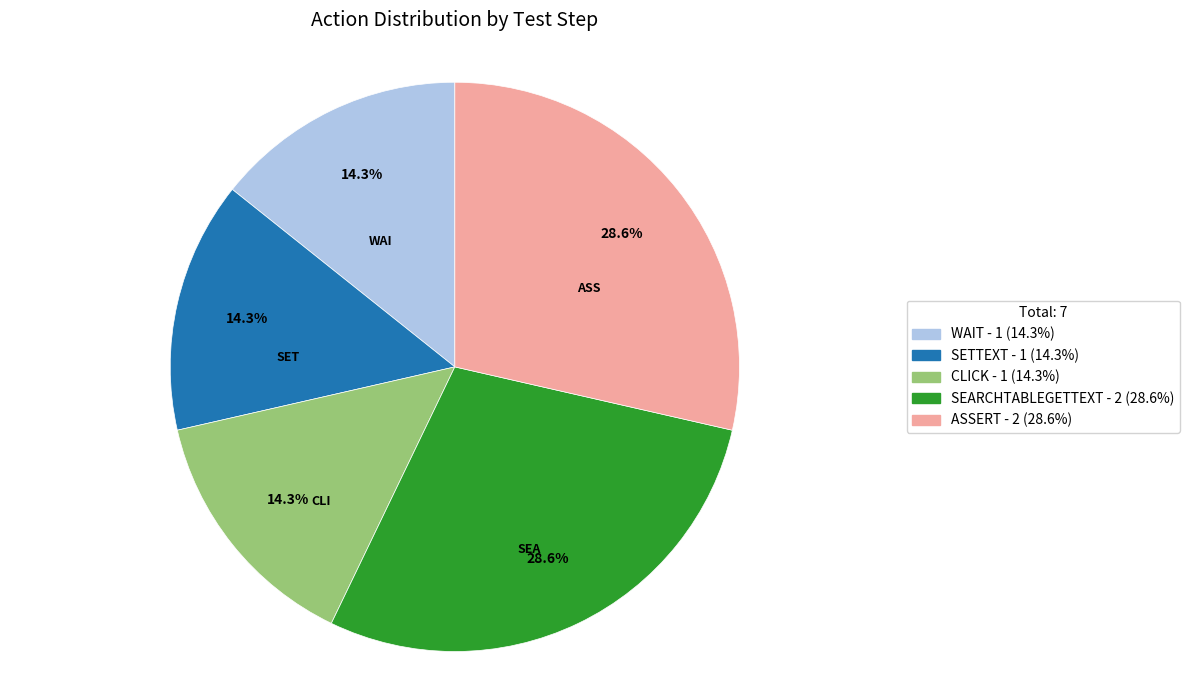

What percentage is the SETTEXT slice, to the nearest percent?

14%